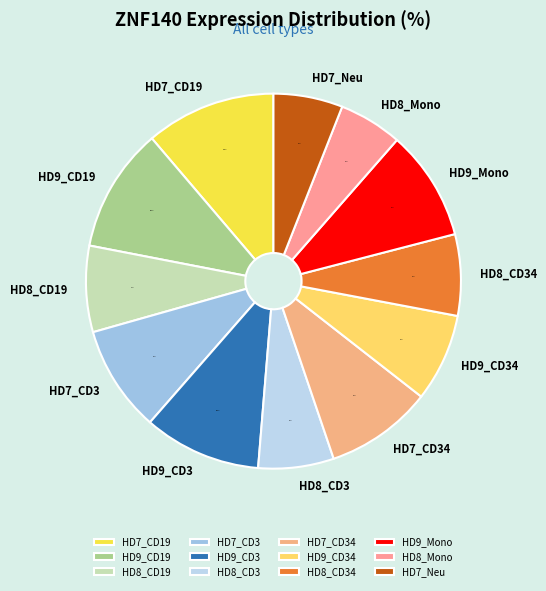

True or false: HD7_CD34 accounts for 9% of the total.

True